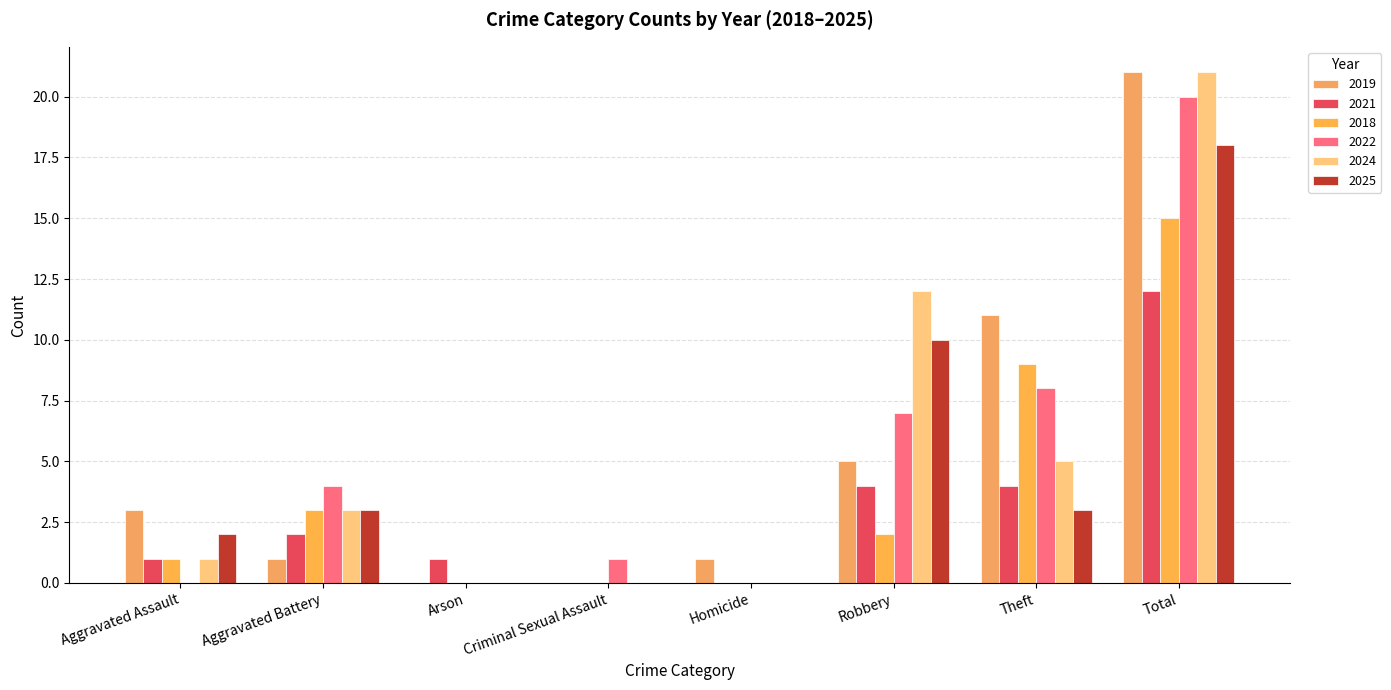

How many groups of bars are there?

8